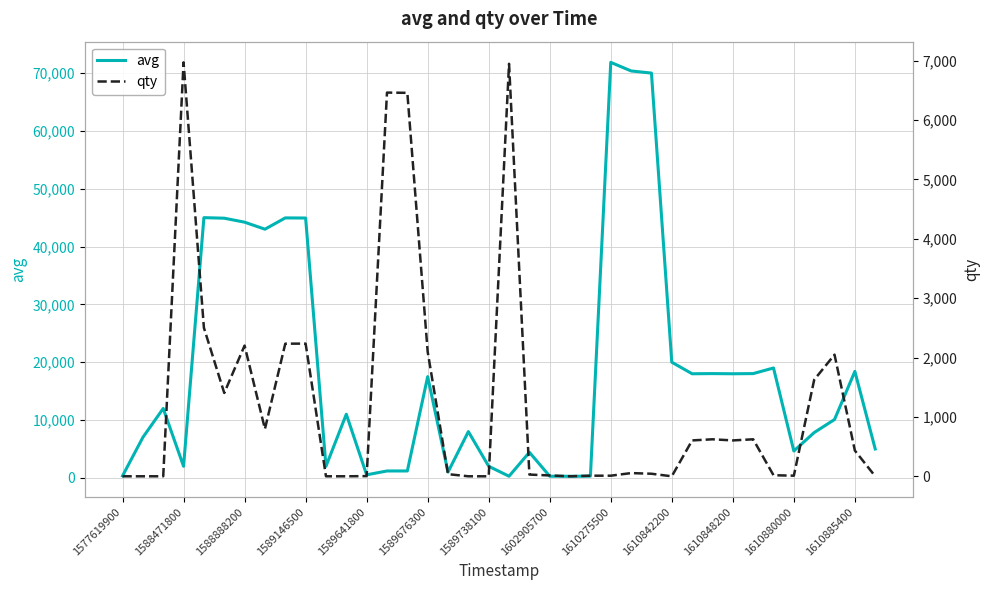

Reading left to right, list all the values displayed in this chart.

avg: 339	7000	12001	2001	44999	44904	44215	43001	44954	44934	2000	11000	525	1190	1191	17501	1000	8000	2000	281	4420	284	270	298	71854	70370	70000	20000	18000	18030	18000	18030	19000	4645	7833	10091	18413	5001
qty: 1	1	1	6971	2502	1404	2202	798	2234	2235	1	1	4	6462	6458	2098	37	1	1	6947	30	15	1	11	11	55	44	1	605	624	605	624	19	11	1626	2049	434	1